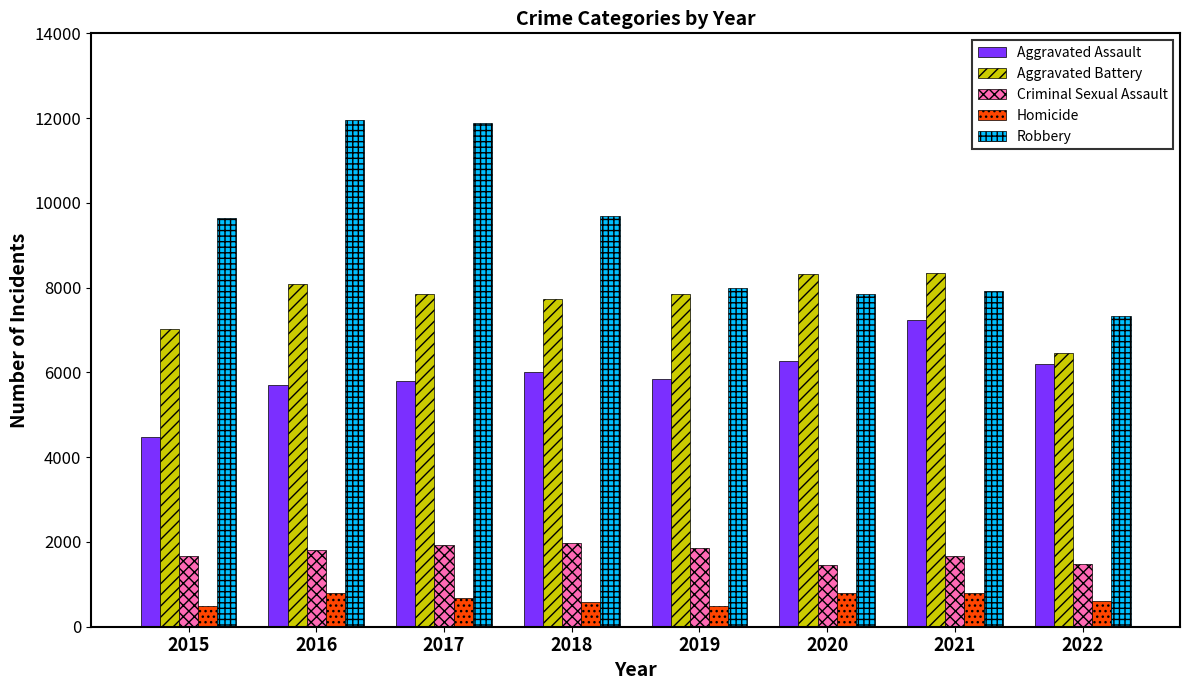

What is the sum of the Robbery values at 2022 and 2016?

19297